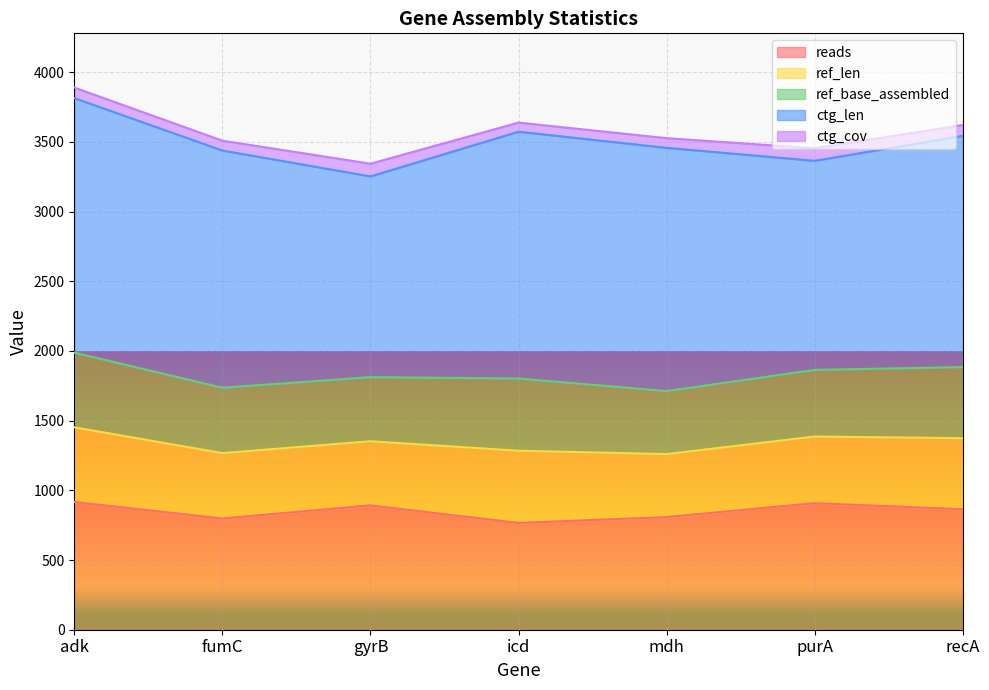

What is the average value of the ctg_cov series?

77.2